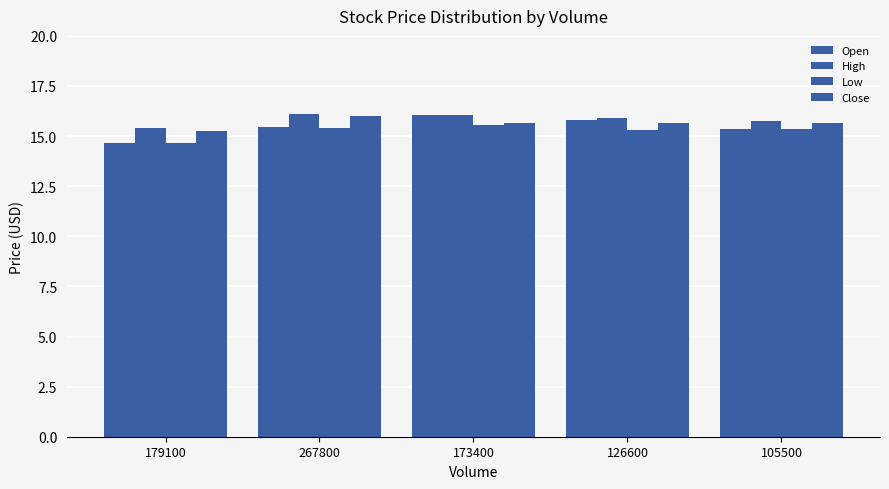

Between 126600 and 105500, which series saw the biggest shift?

Open